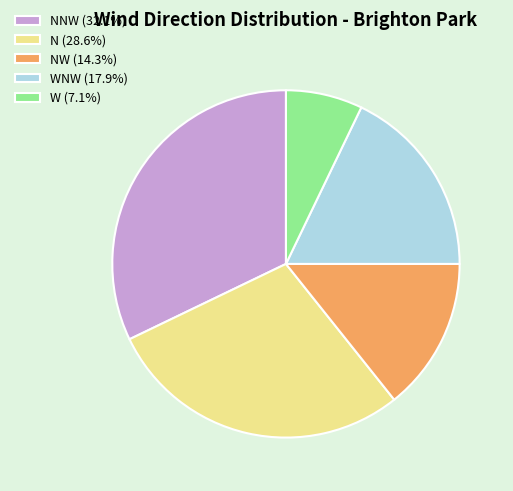

Count the number of slices in the pie.

5